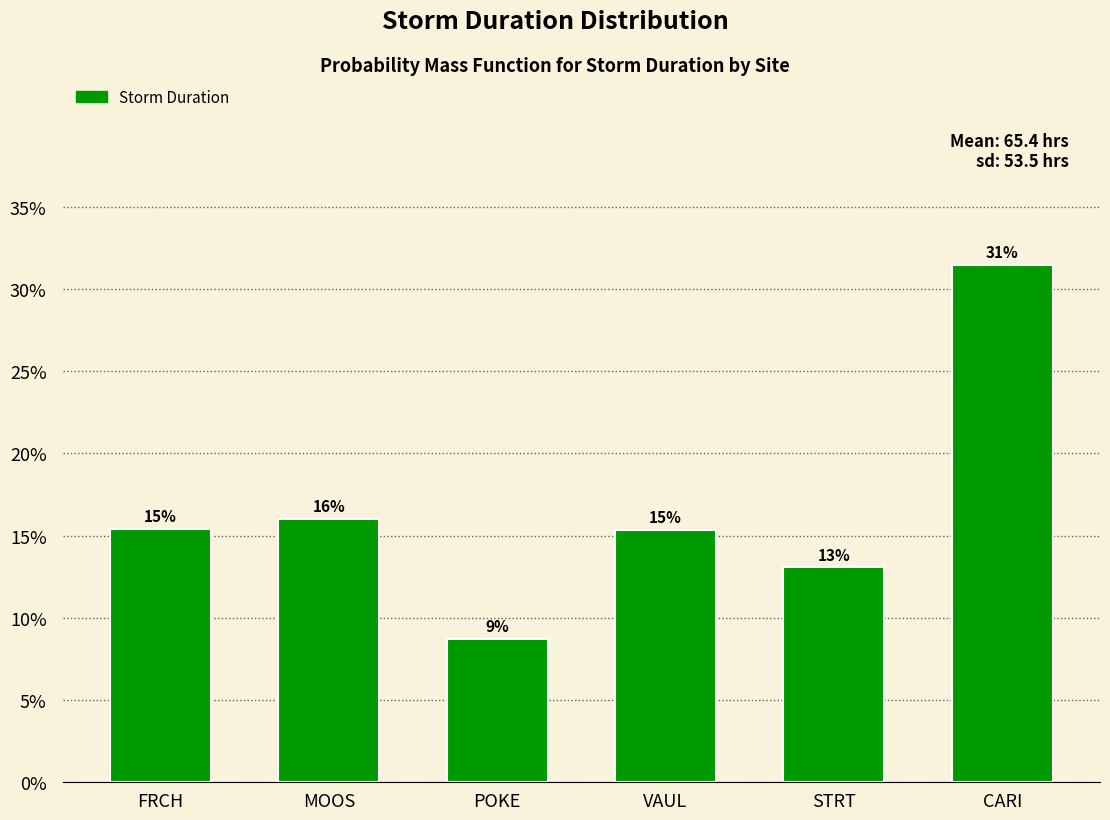

Are the bars horizontal?

No